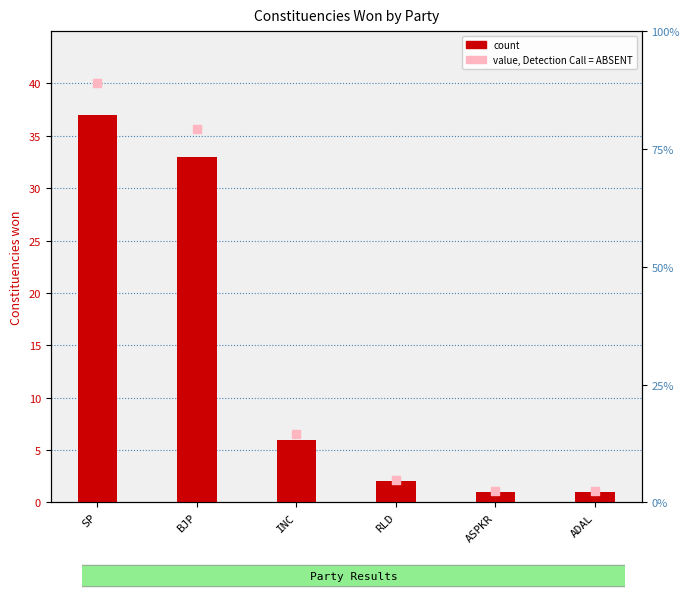

Approximately how many times larger is the value at RLD compared to BJP?

0.1